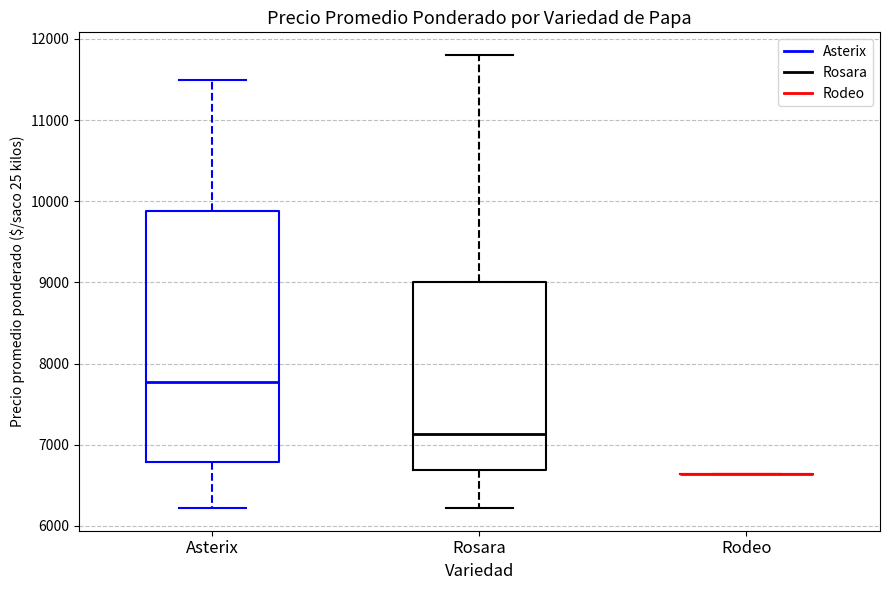

Reading left to right, transcribe this box plot: for each box, give where its median line is, the range the box spans, and where its two whiskers end, as read against the y-axis. The values are not printed on the chart, so give them approximately, as read against the axis.

Asterix: median 7800, box 6800 to 9900, whiskers 6200 to 11500
Rosara: median 7100, box 6700 to 9000, whiskers 6200 to 11800
Rodeo: box collapsed to a line at 6600, whiskers 6600 to 6600